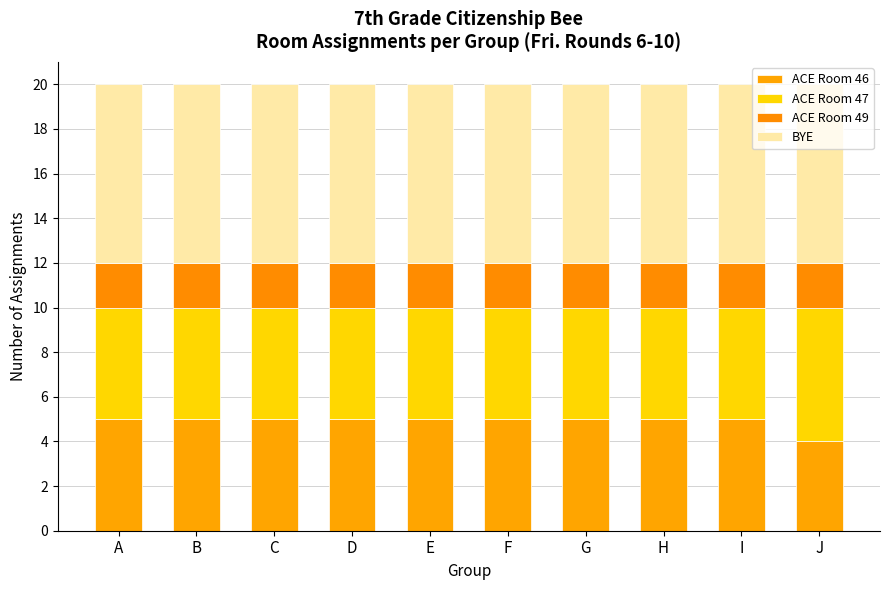

Which series has the largest total across all categories?

BYE